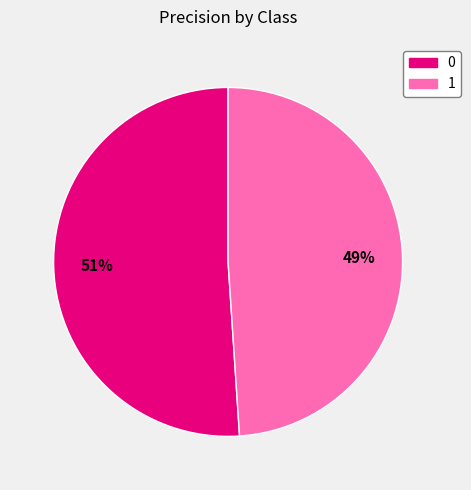

To the nearest percent, what portion does 0 represent?

51%